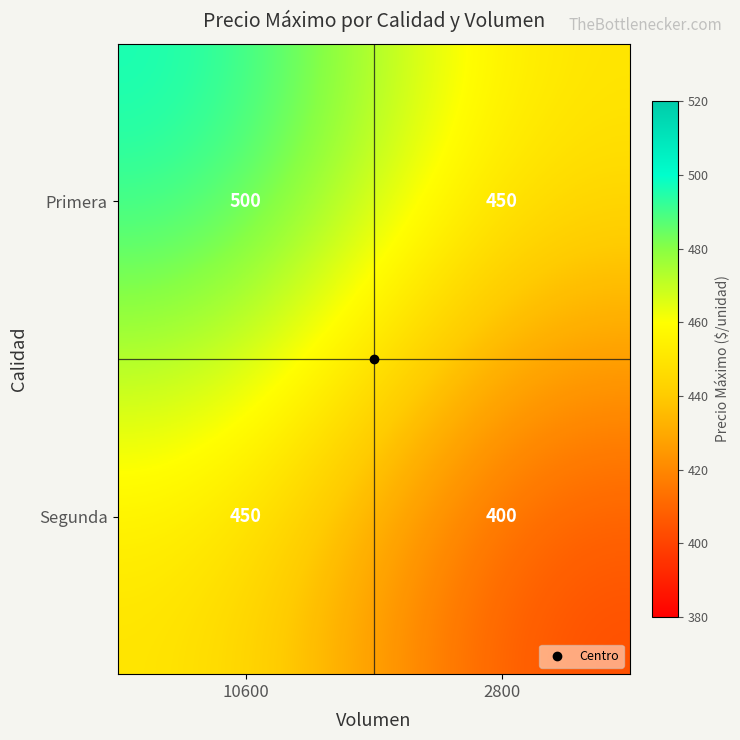

The value of Segunda at 10600 is 747. True or false?

False